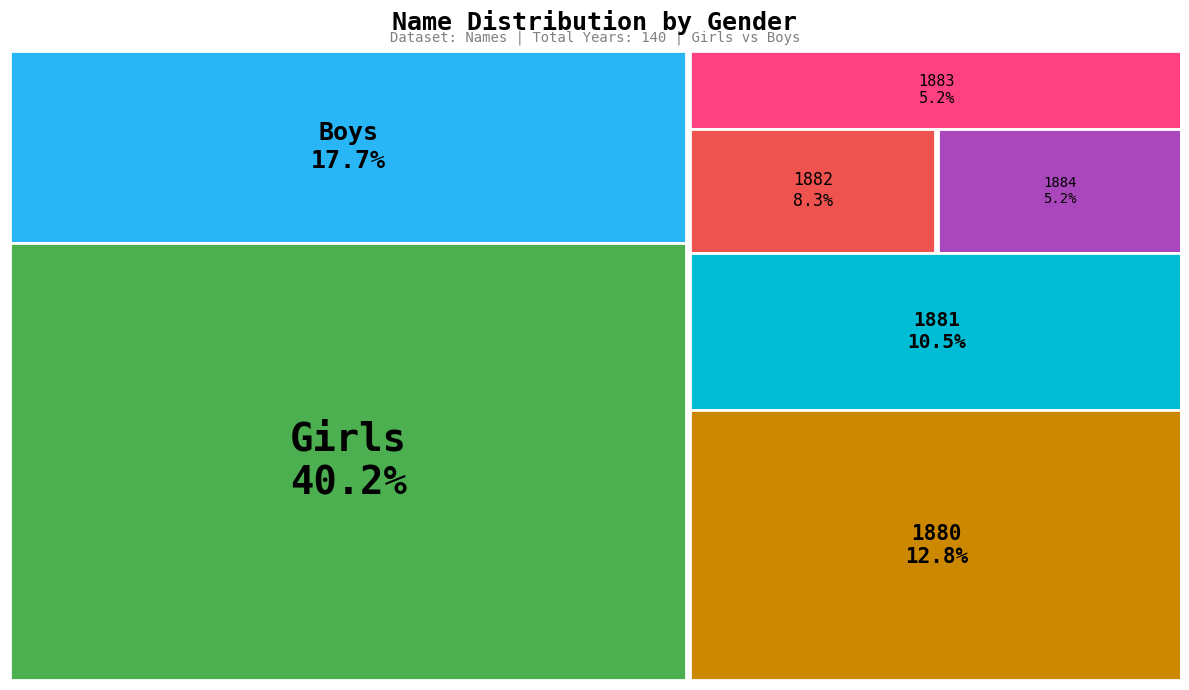

How many slices are in this pie chart?

7